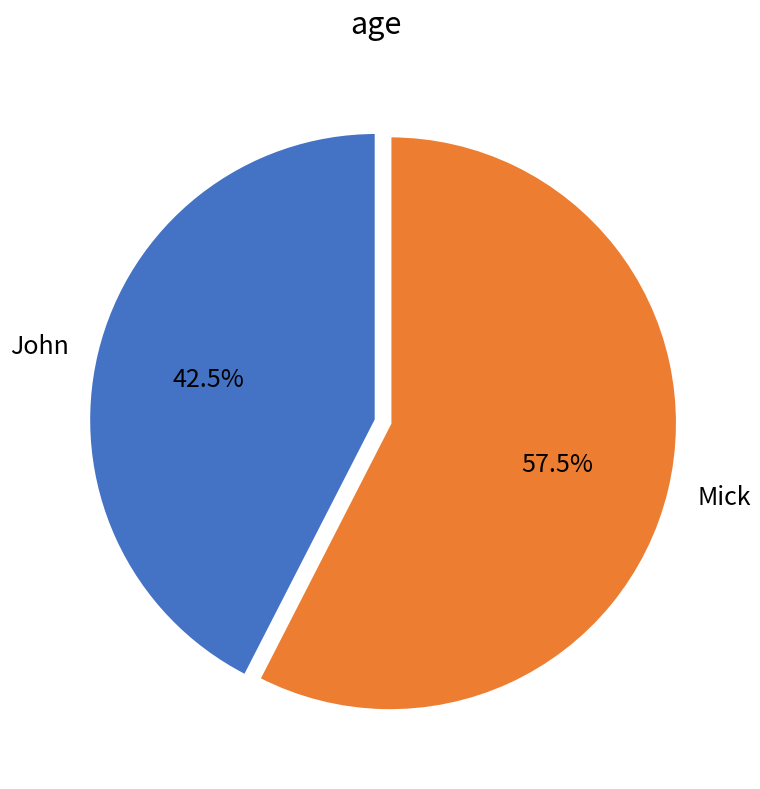

What is the ratio of the value at Mick to the value at John?

1.4